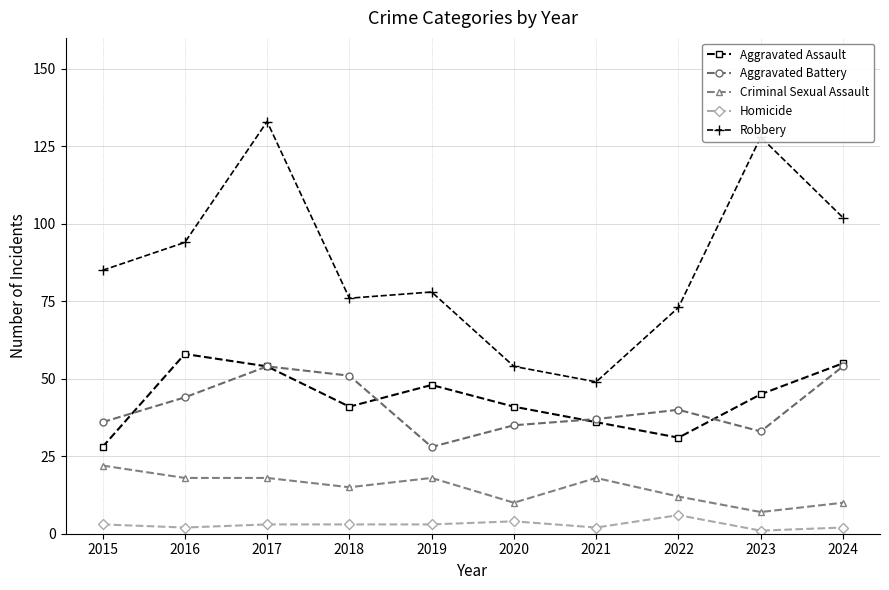

The Criminal Sexual Assault series shows 30 at 2021. True or false?

False